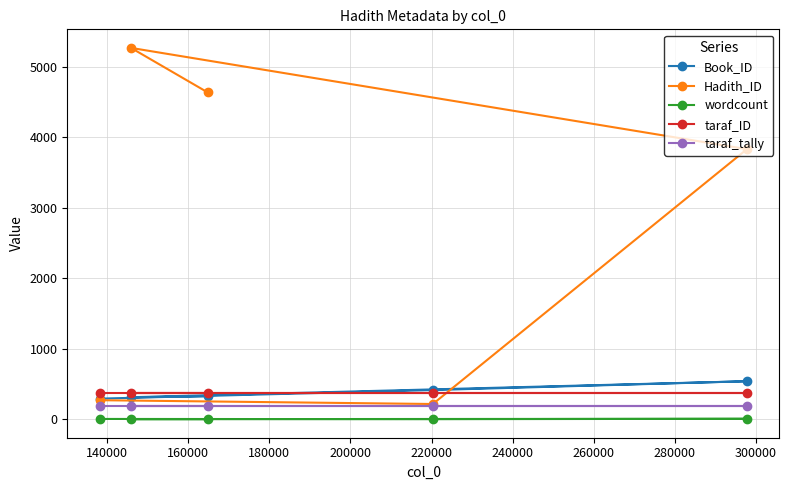

What is the maximum value for taraf_tally?

189